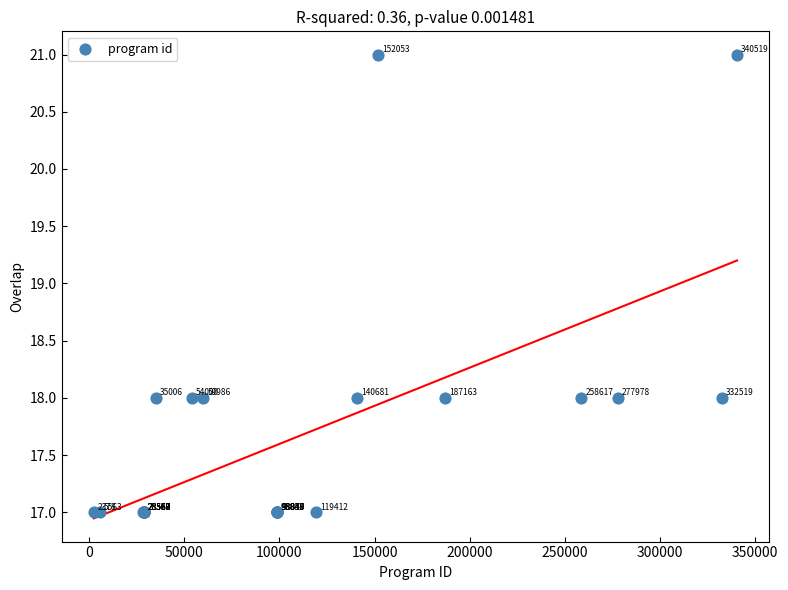

What Y value in the scatter plot is closest to 19?

18